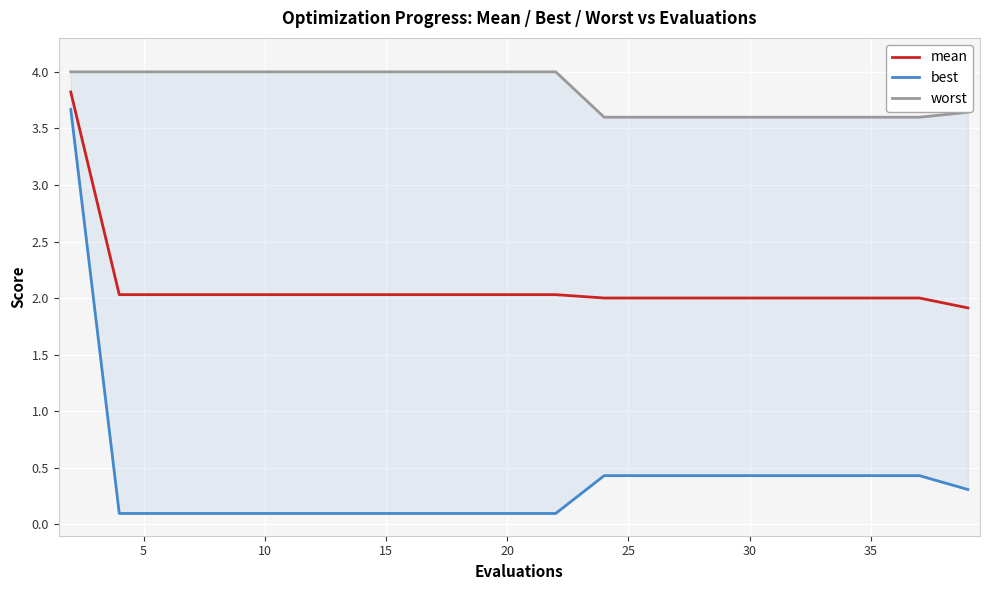

What is the average value of the mean series?

2.1